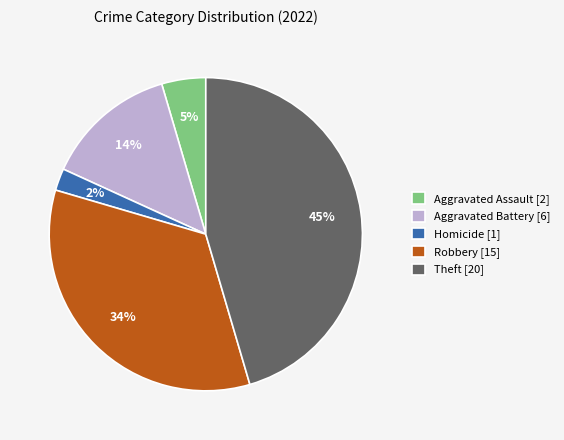

To the nearest percent, what is the average slice percentage?

20%